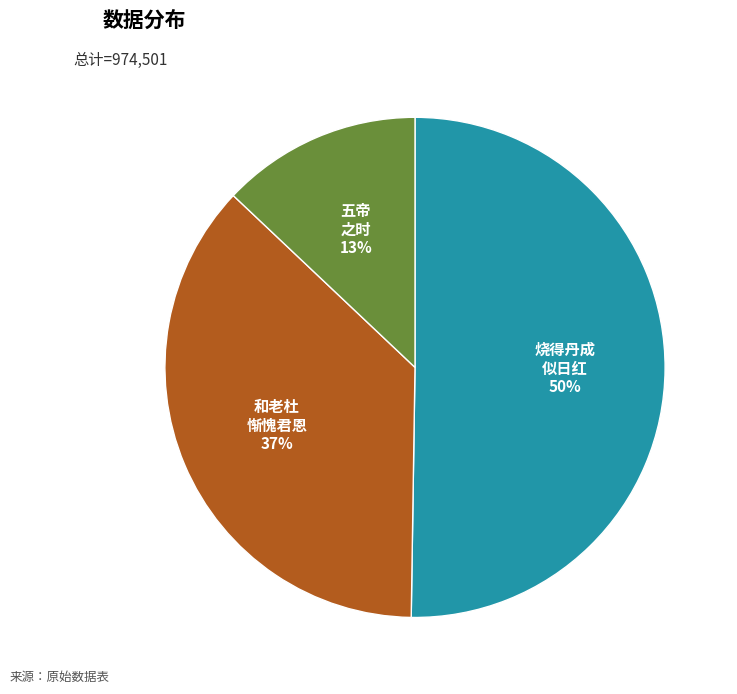

To the nearest percent, what is the average slice percentage?

33%